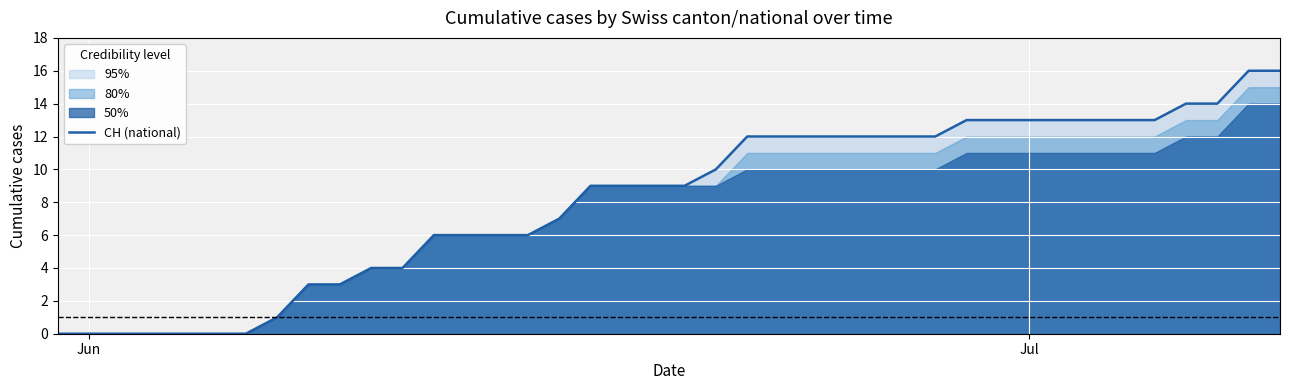

How many lines are shown in the chart?

1